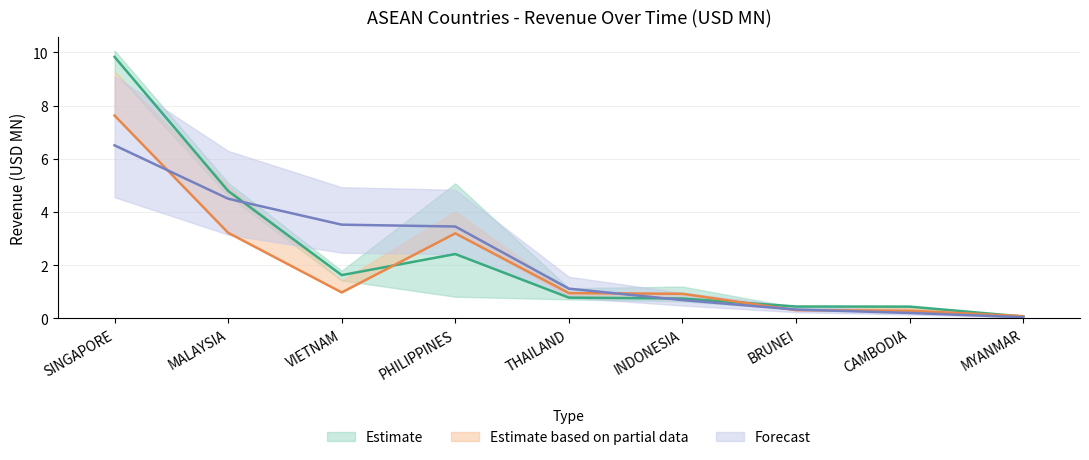

Is the value of 201612 at CAMBODIA greater than the value of 201712 at PHILIPPINES?

No